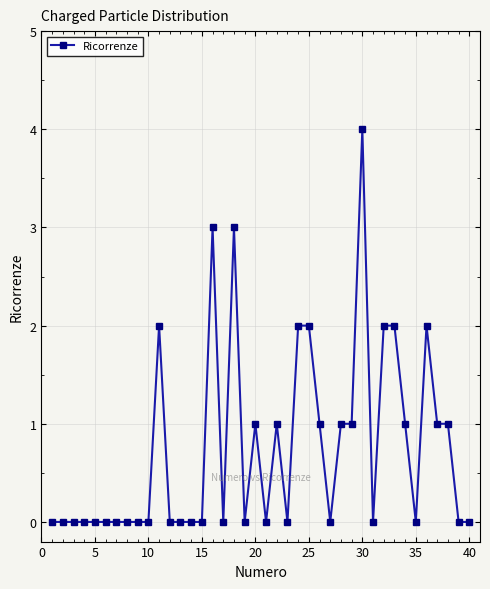

How many distinct data groups are displayed?

1